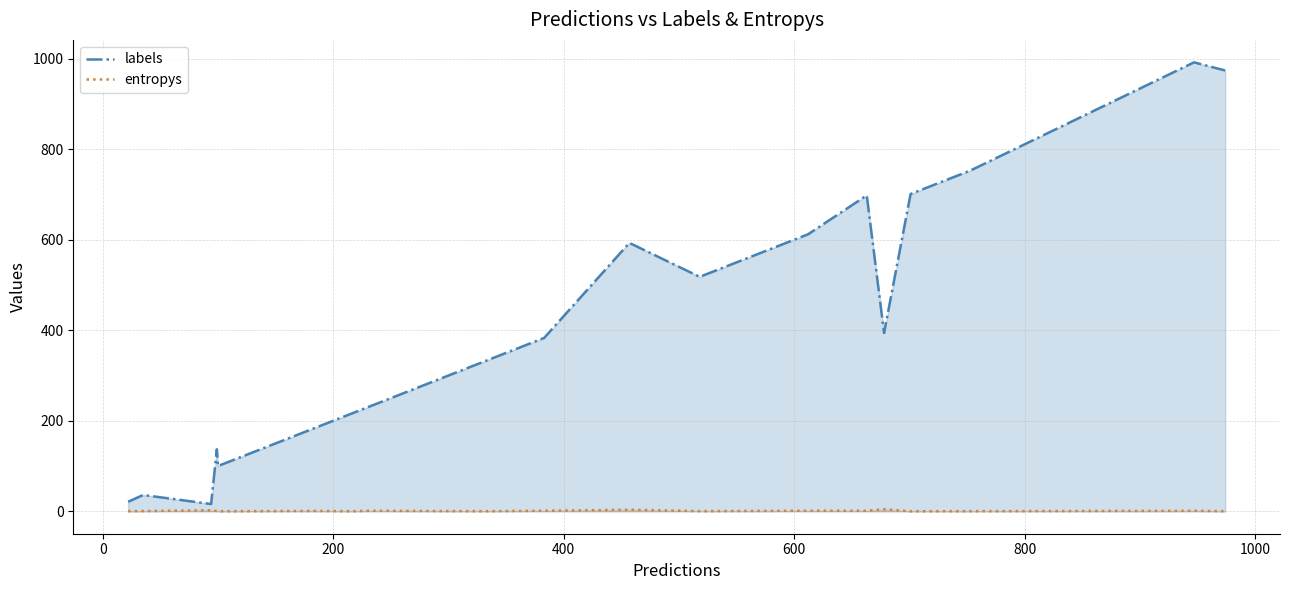

Which series has the largest total across all categories?

labels